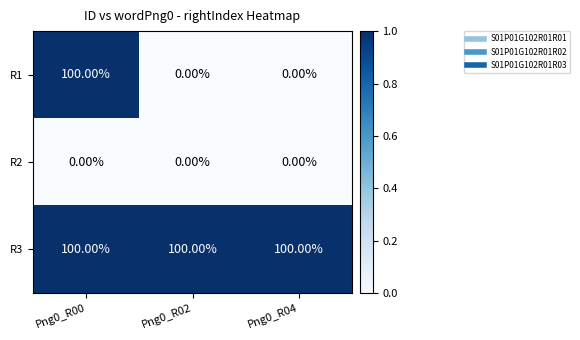

At which category is the sum across all series the highest?

Png0_R00